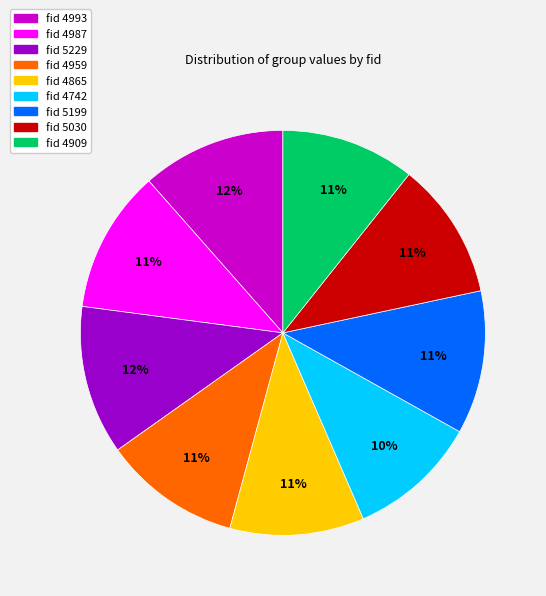

Does any single category account for the majority?

No